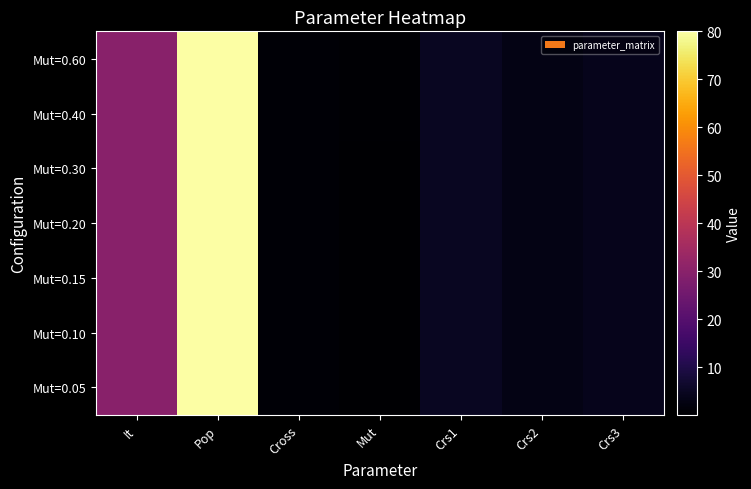

What is the maximum value shown in the chart?

80.0